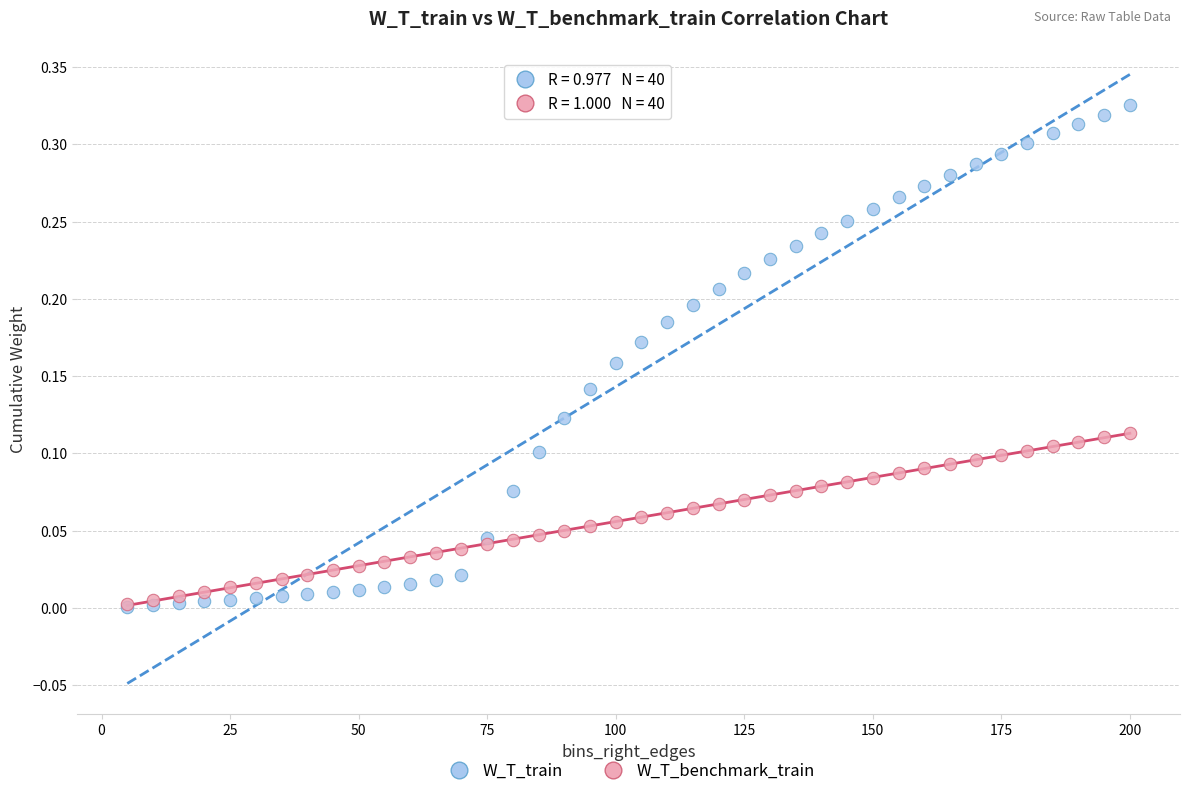

Which series reaches the maximum Y coordinate?

W_T_train